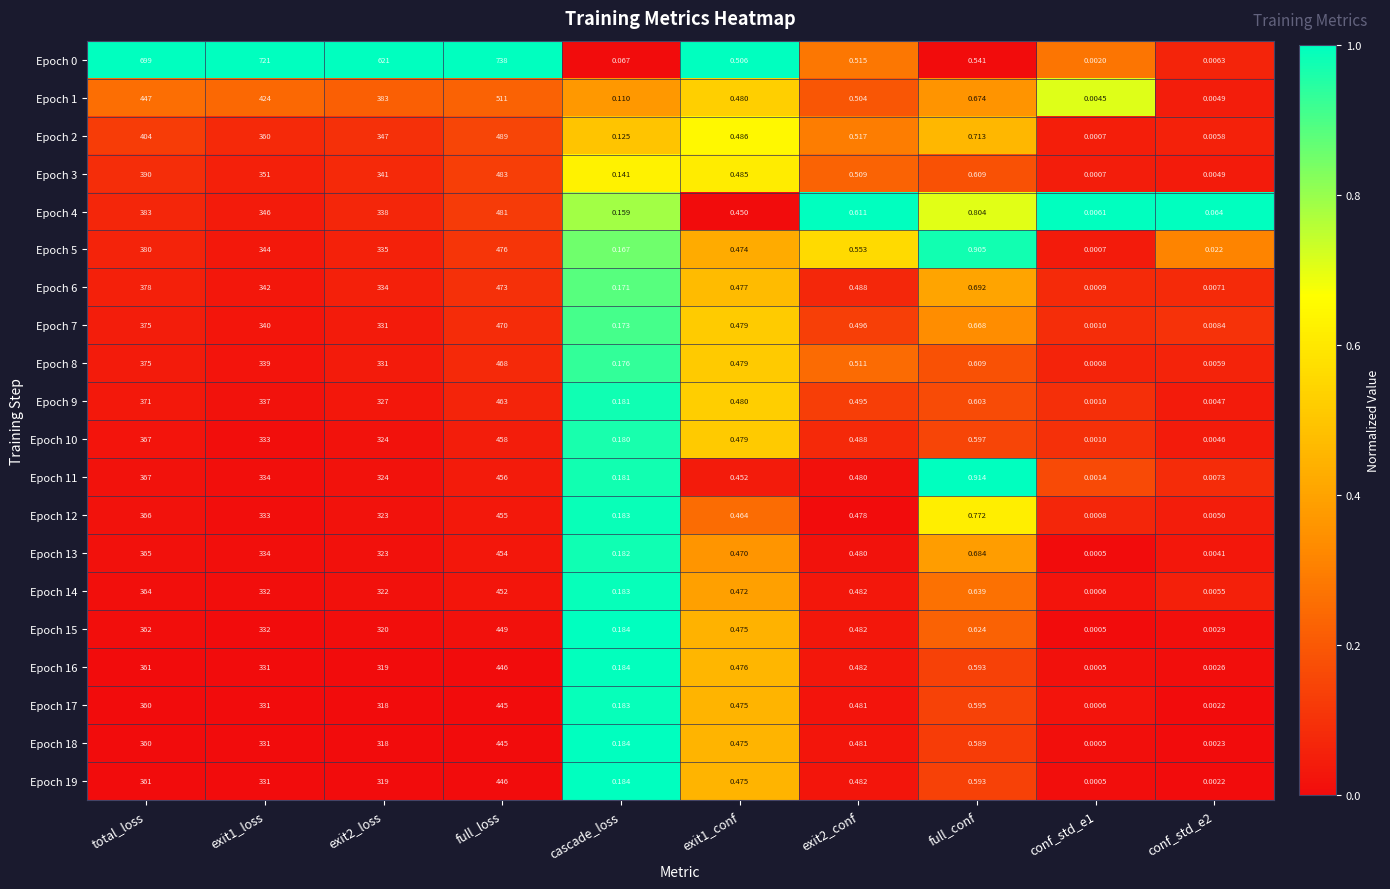

At which category is the sum across all series the highest?

full_loss